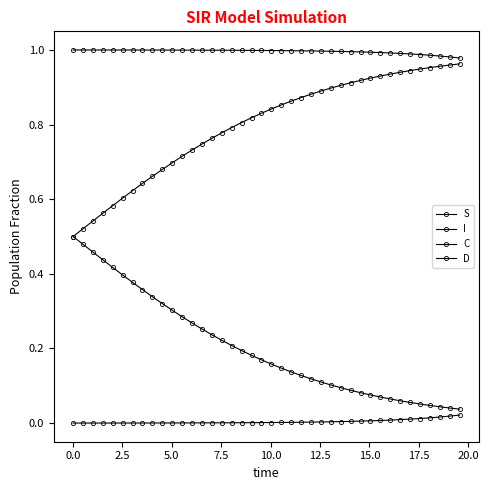

Which series has the largest total across all categories?

S